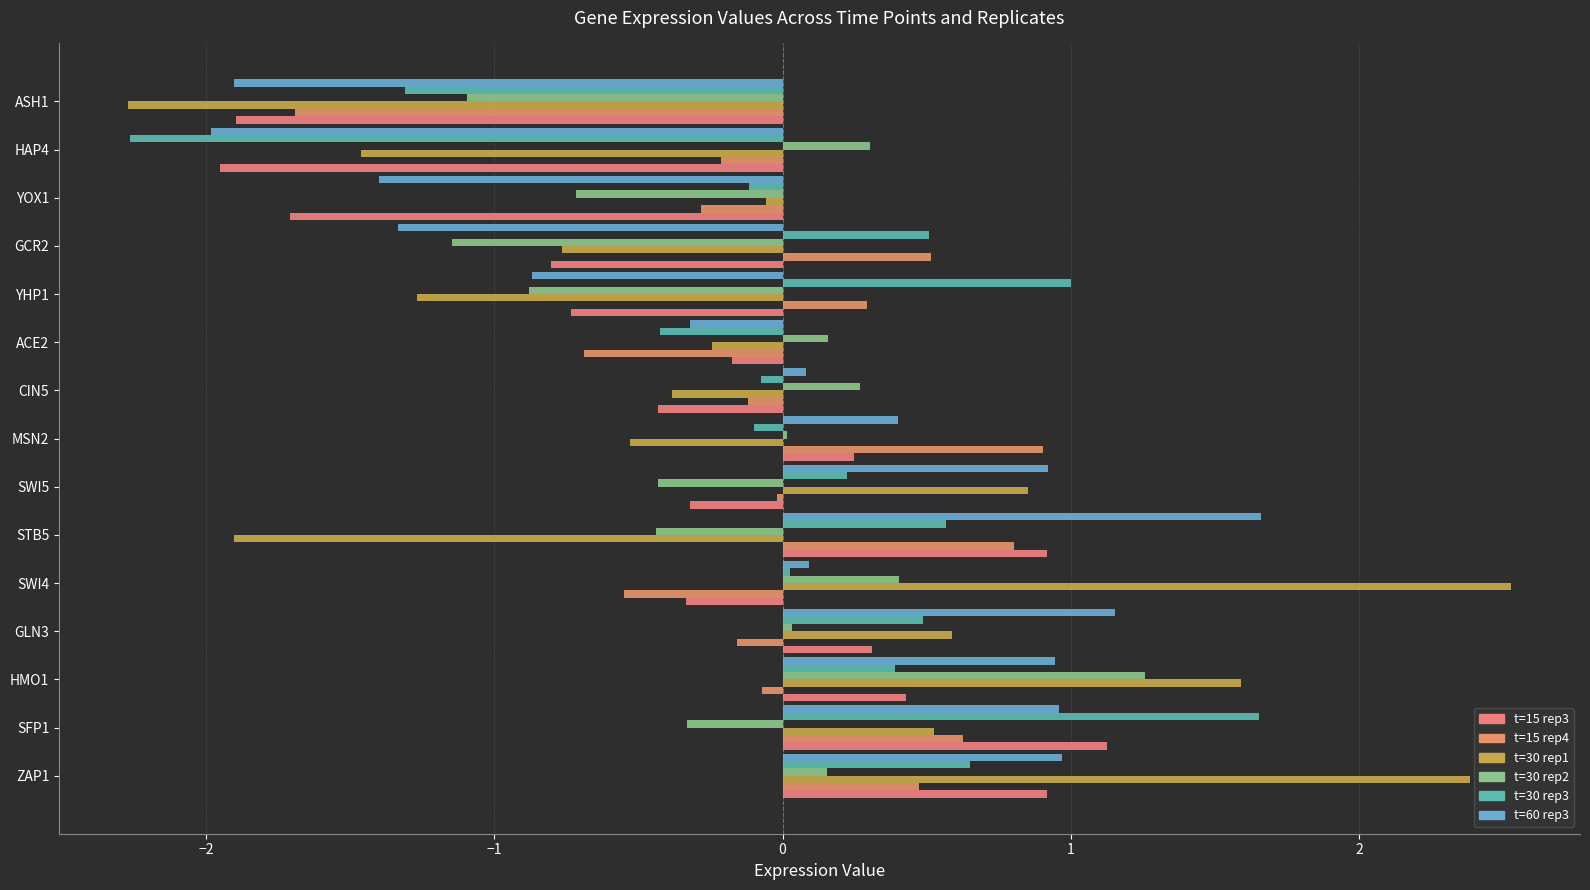

How many categories are shown in the chart?

15